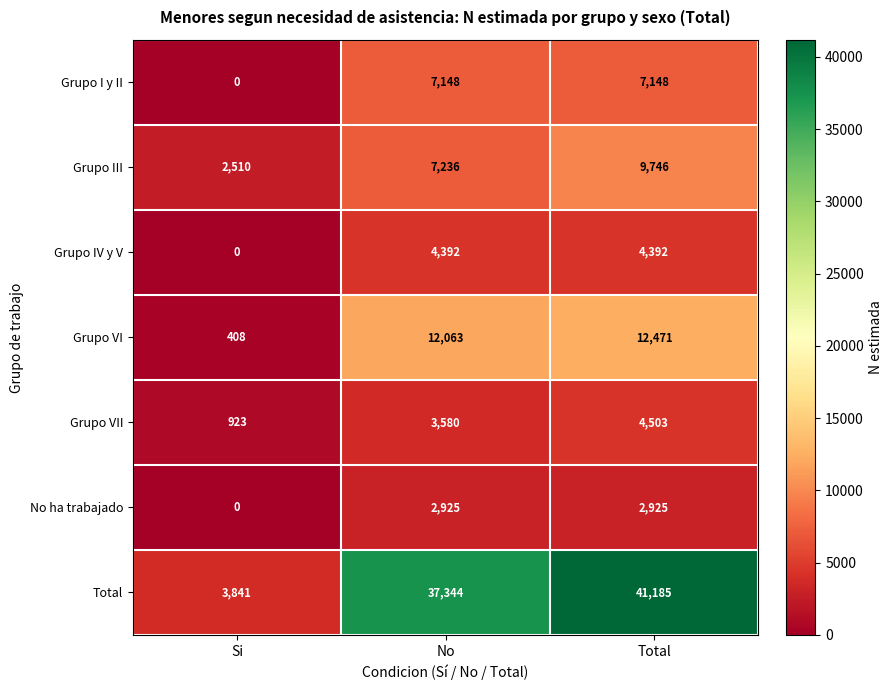

At which category is the sum across all series the highest?

Total